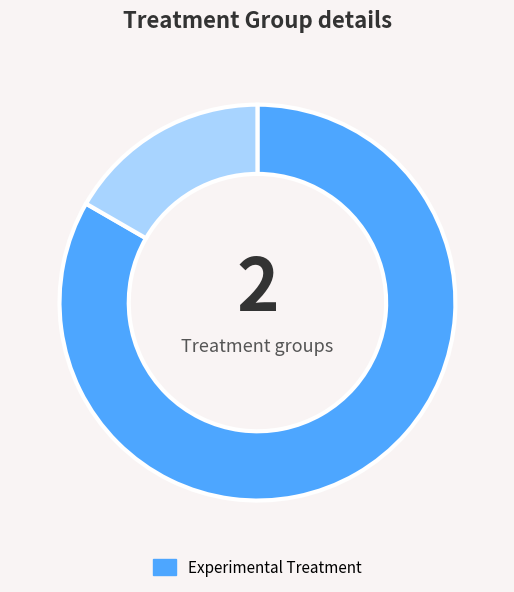

Is there any slice that represents more than half of the pie?

Yes